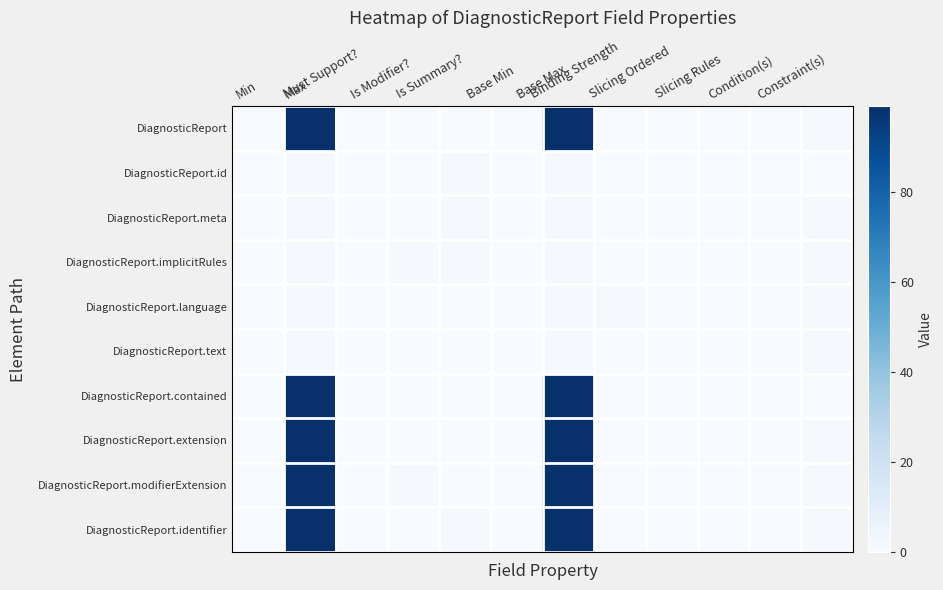

Which has a higher value, Binding Strength or Base Max?

Base Max